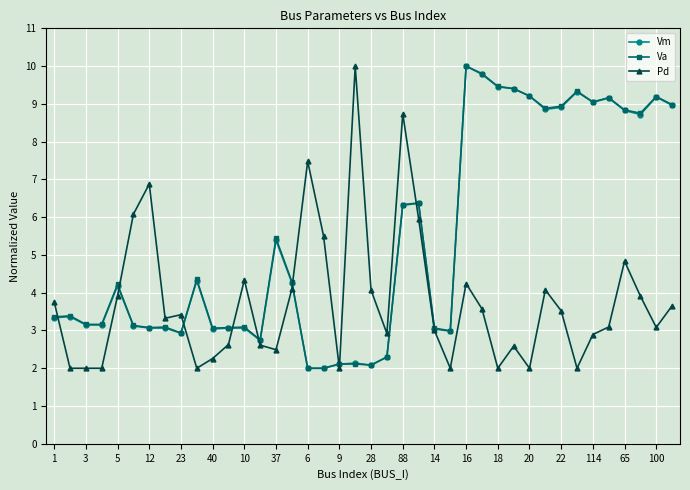

What is the lowest value of the Vm series?

2.0